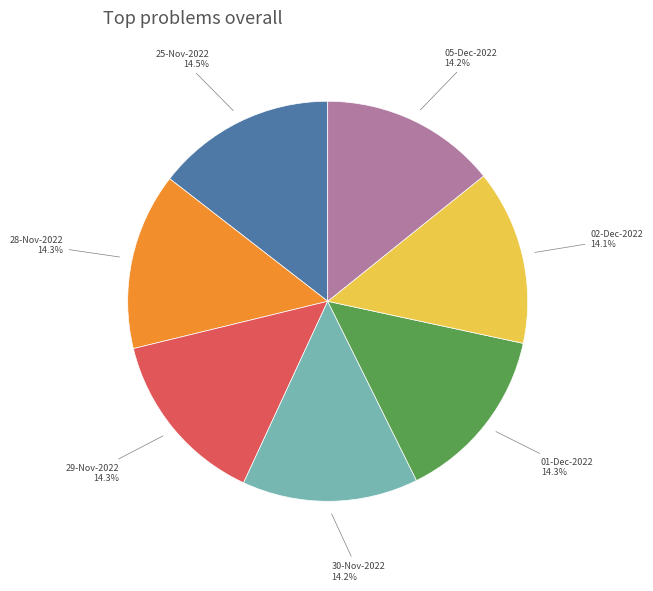

To the nearest percent, what portion does 28-Nov-2022 represent?

14%